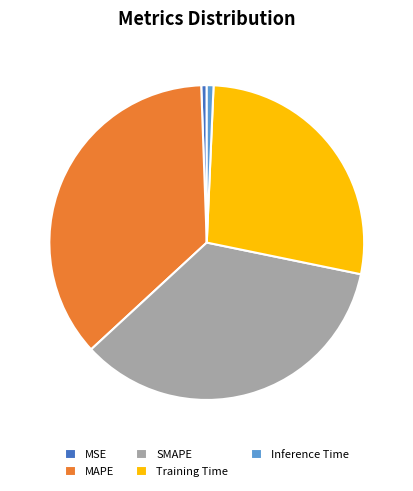

Count the number of slices in the pie.

5